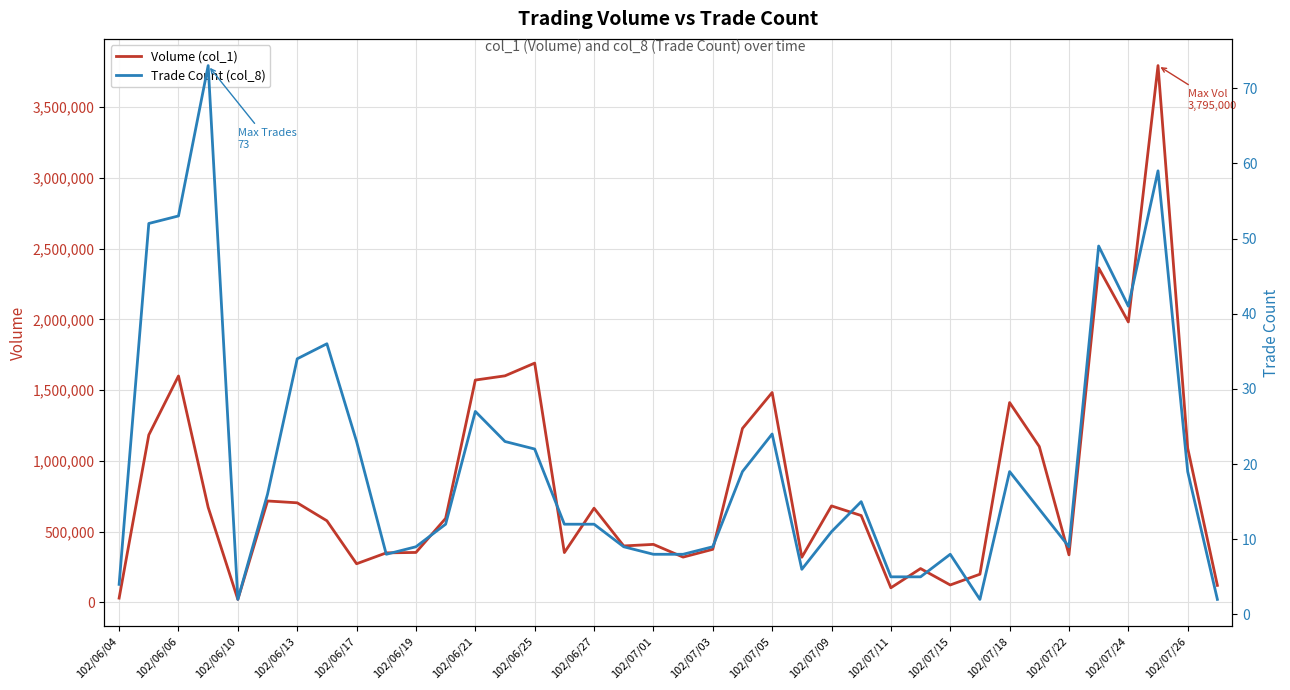

How many values in the Trade Count (col_8) series are below 14?

19